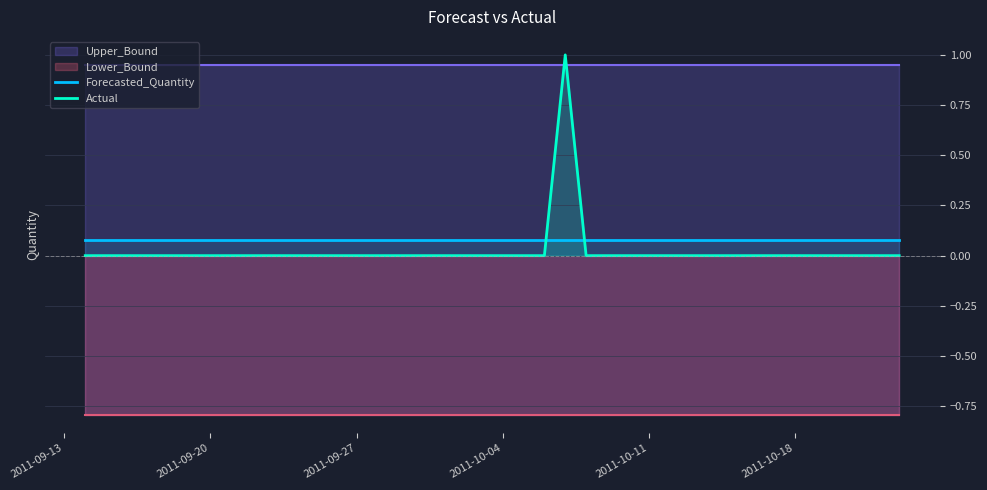

Is it true that Actual equals -0.6 at 2011-10-11?

False